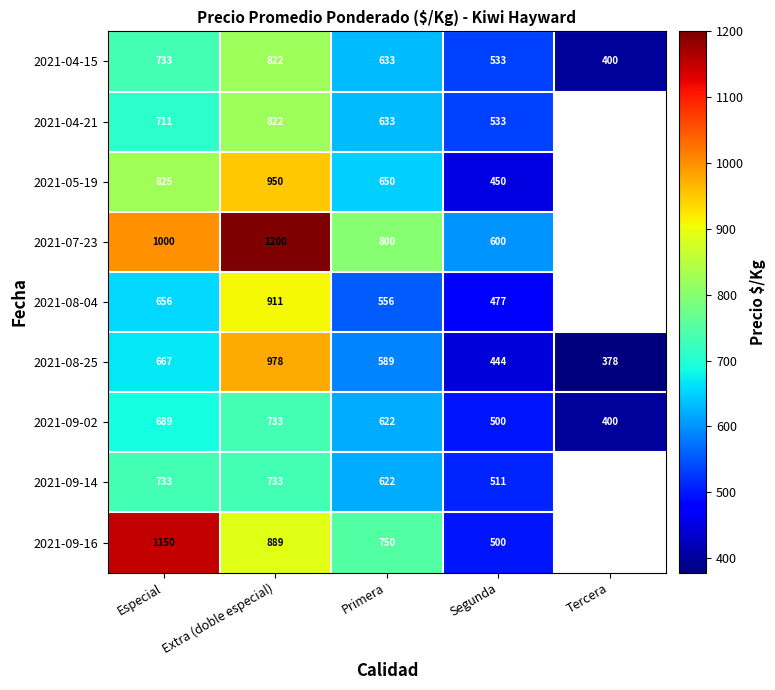

At which label is 2021-09-02 closest to 566?

Primera